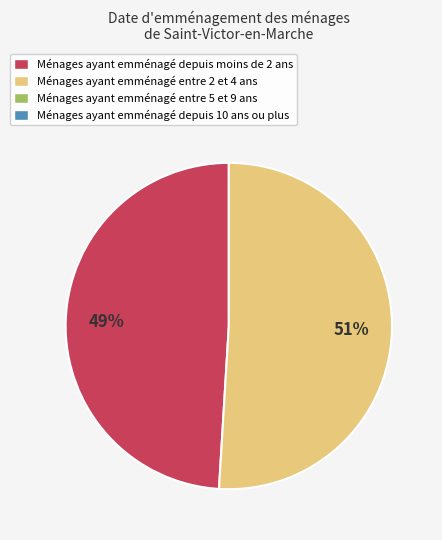

To the nearest percent, what is the average slice percentage?

50%